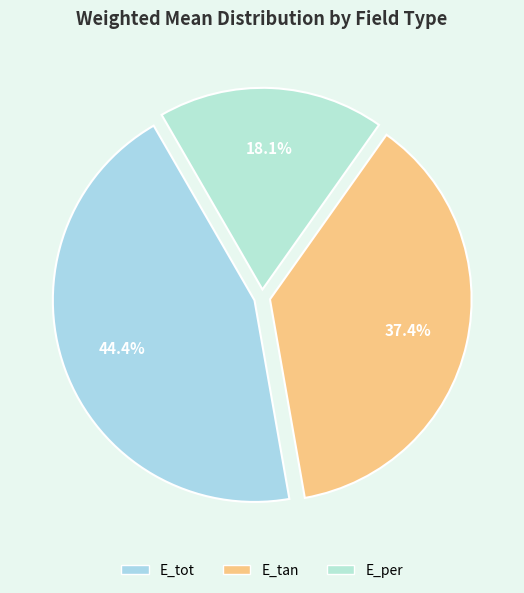

To the nearest percent, what is the difference between the E_per and E_tan slice percentages?

19%